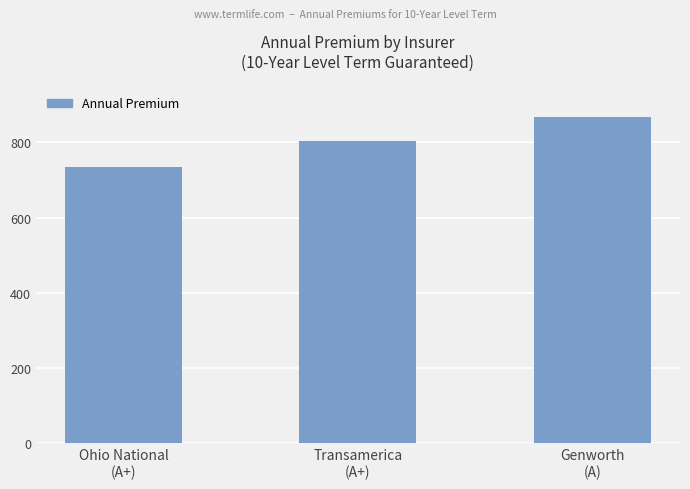

The chart shows a value of 279 at Transamerica
(A+). True or false?

False